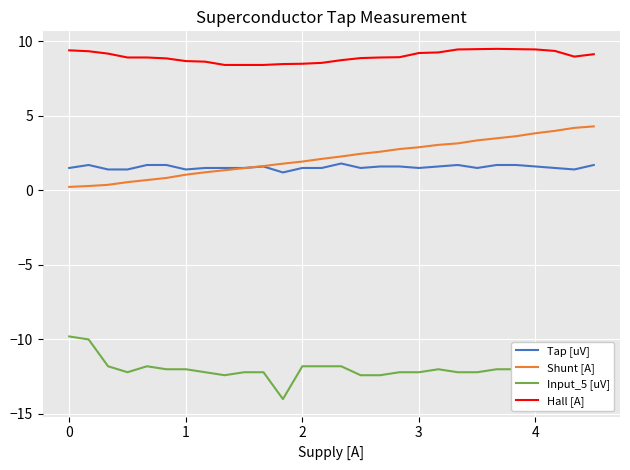

True or false: Hall [A] and Input_5 [uV] cross at least once.

False